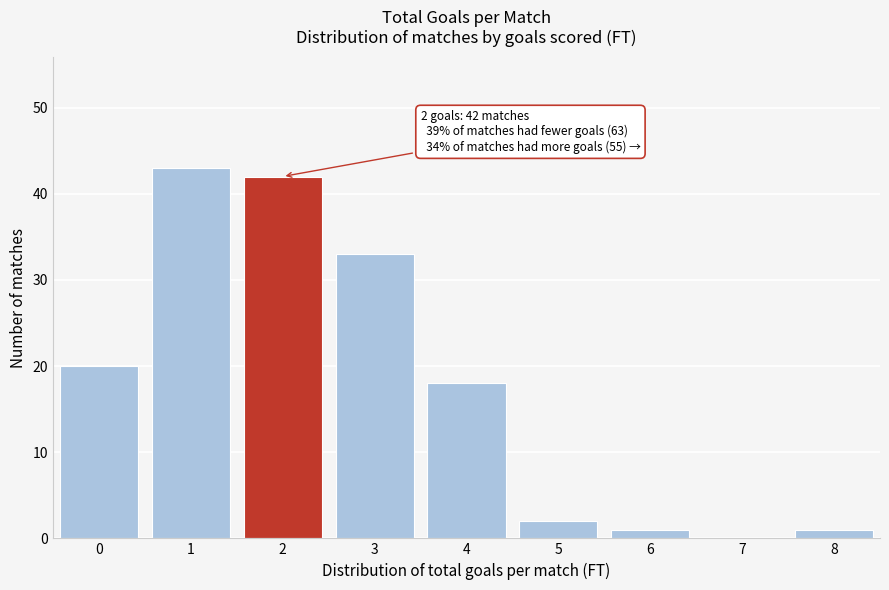

Reading left to right, extract all data points from this chart.

0=20	1=43	2=42	3=33	4=18	5=2	6=1	7=0	8=1